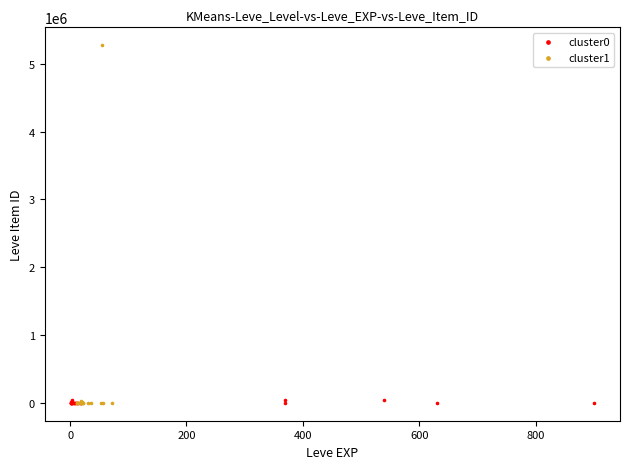

Which series reaches the maximum Y coordinate?

cluster1